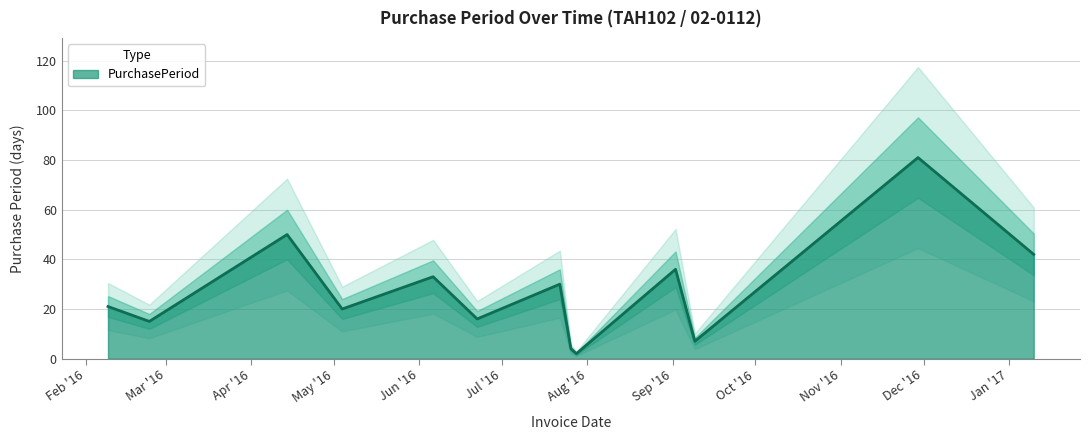

Rank the categories by value from lowest to highest.

2016-07-28, 2016-07-26, 2016-09-09, 2016-02-24, 2016-06-22, 2016-05-04, 2016-02-09, 2016-07-22, 2016-06-06, 2016-09-02, 2017-01-10, 2016-04-14, 2016-11-29